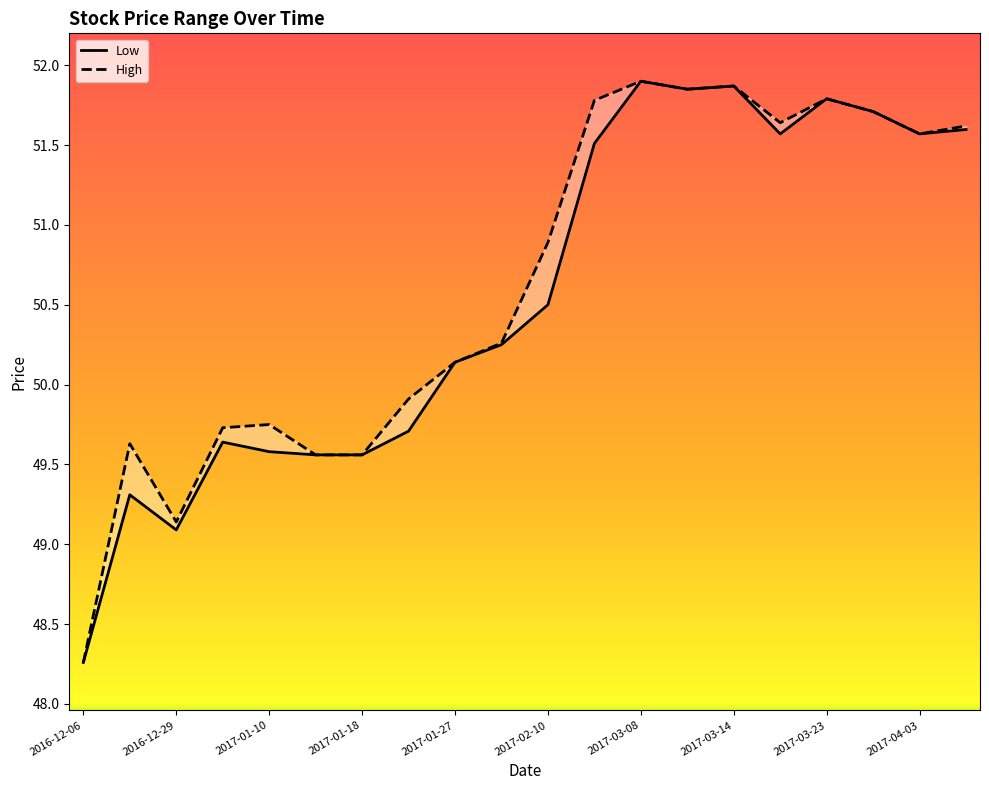

Which category has the highest value across all series?

2017-03-08